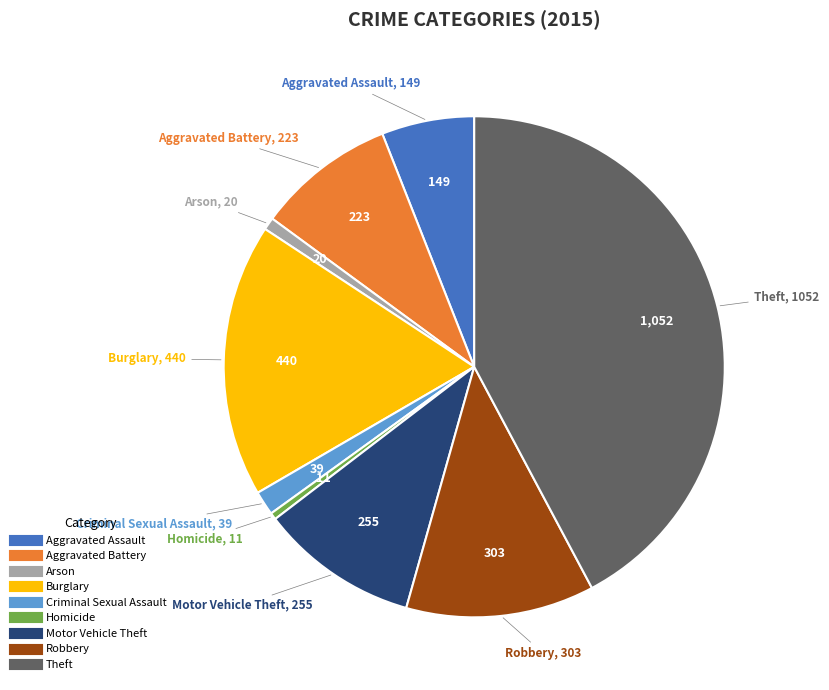

The Aggravated Battery slice represents 9% of the pie. True or false?

True